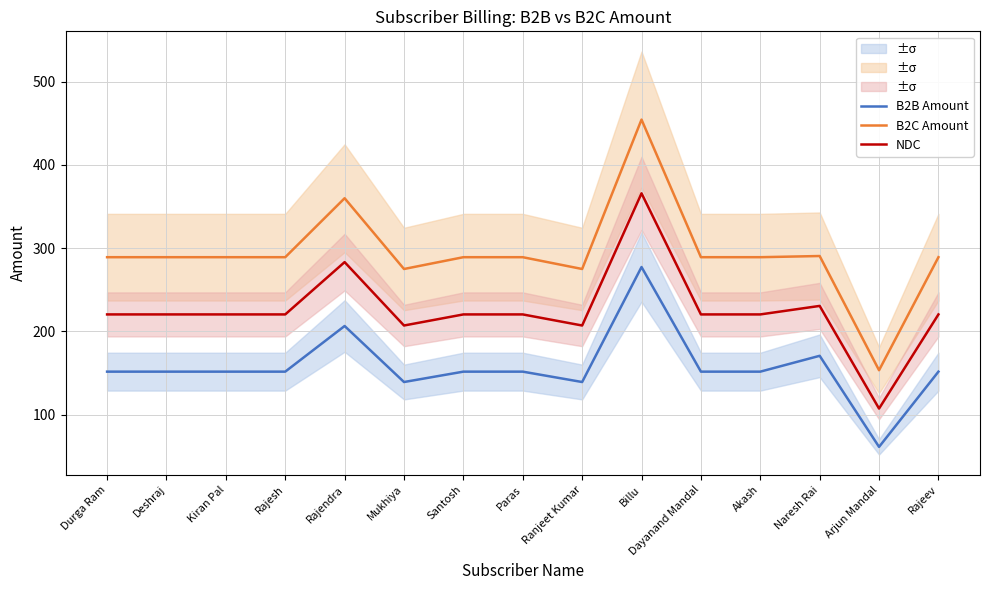

True or false: B2C Amount has more than 1 points higher than both neighbors.

True